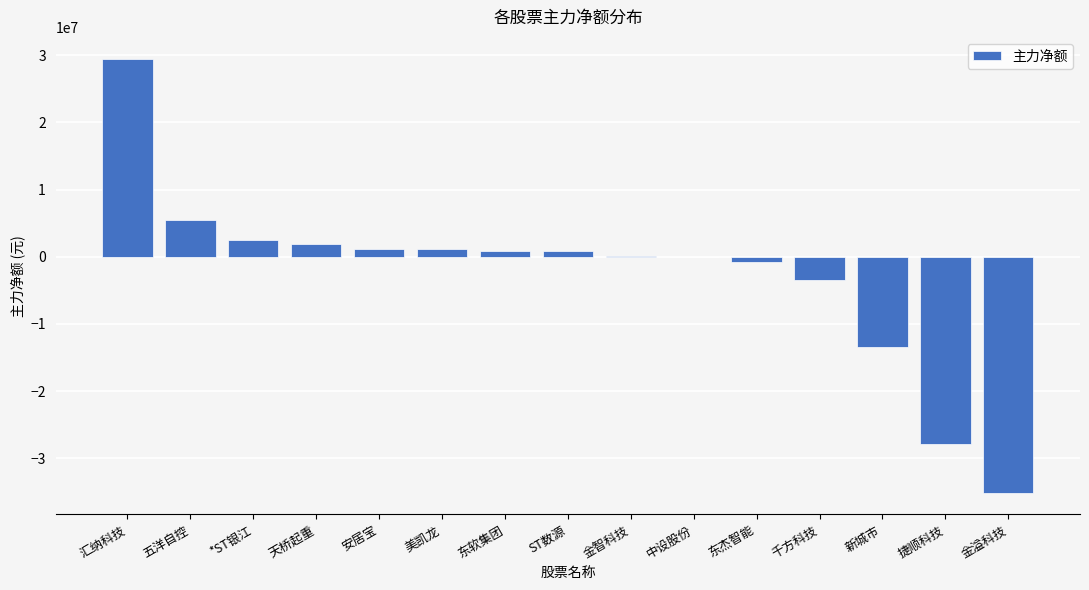

What is the sum of all values?

-37227952